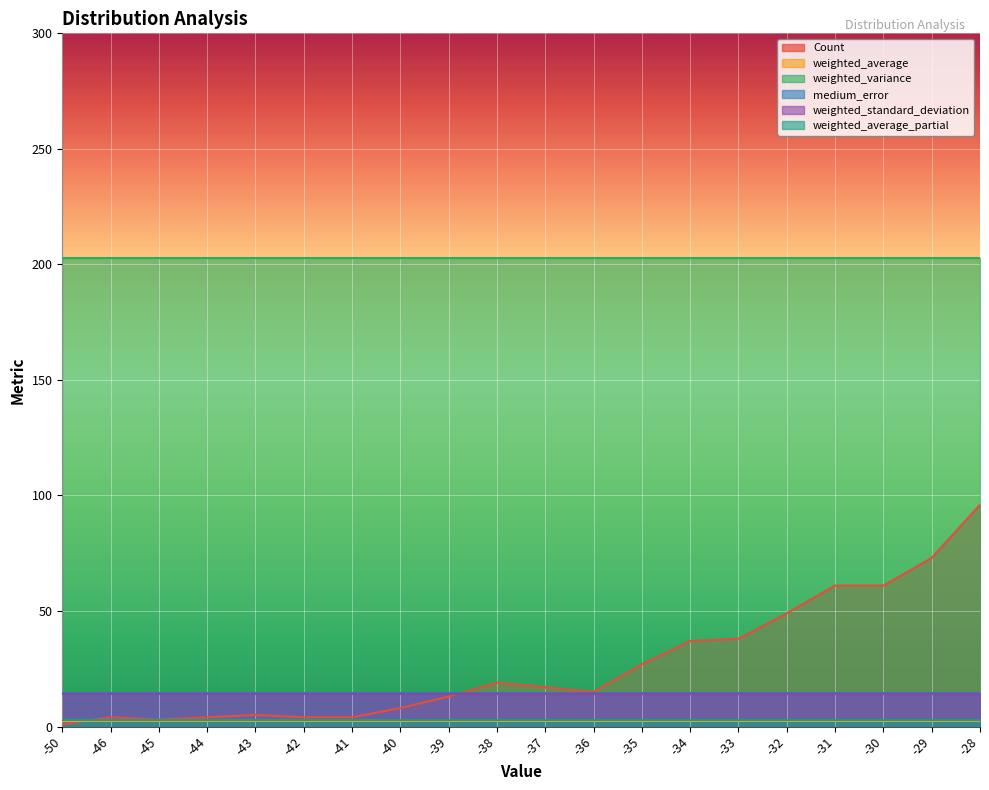

Reading right to left, list all the values displayed in this chart.

Count: 96.0	73.0	61.0	61.0	49.0	38.0	37.0	27.0	15.0	17.0	19.0	13.0	8.0	4.0	4.0	5.0	4.0	3.0	4.0	1.0
weighted_average: 2.2	2.2	2.2	2.2	2.2	2.2	2.2	2.2	2.2	2.2	2.2	2.2	2.2	2.2	2.2	2.2	2.2	2.2	2.2	2.2
weighted_variance: 202.8	202.8	202.8	202.8	202.8	202.8	202.8	202.8	202.8	202.8	202.8	202.8	202.8	202.8	202.8	202.8	202.8	202.8	202.8	202.8
medium_error: 14.4	14.4	14.4	14.4	14.4	14.4	14.4	14.4	14.4	14.4	14.4	14.4	14.4	14.4	14.4	14.4	14.4	14.4	14.4	14.4
weighted_standard_deviation: 14.2	14.2	14.2	14.2	14.2	14.2	14.2	14.2	14.2	14.2	14.2	14.2	14.2	14.2	14.2	14.2	14.2	14.2	14.2	14.2
weighted_average_partial: 2.7	2.7	2.7	2.7	2.7	2.7	2.7	2.7	2.7	2.7	2.7	2.7	2.7	2.7	2.7	2.7	2.7	2.7	2.7	2.7